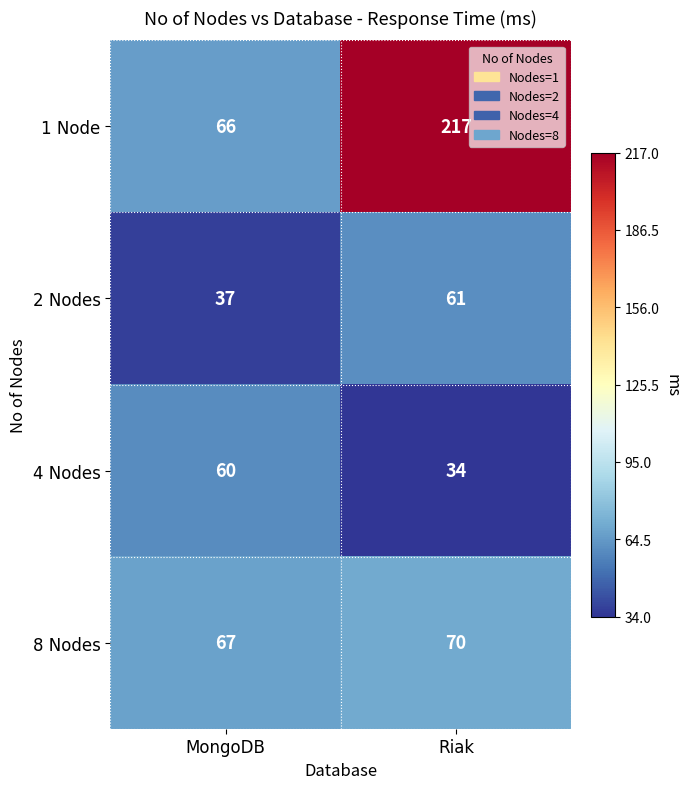

The 2 Nodes series shows 56 at MongoDB. True or false?

False